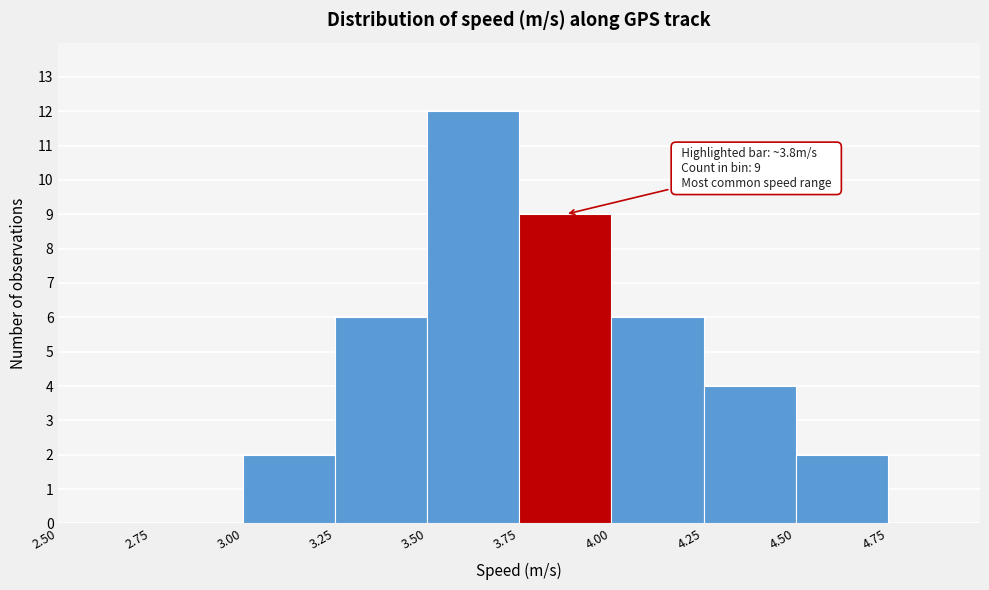

Over which range of the x-axis is the bar tallest?

3.50 to 3.75